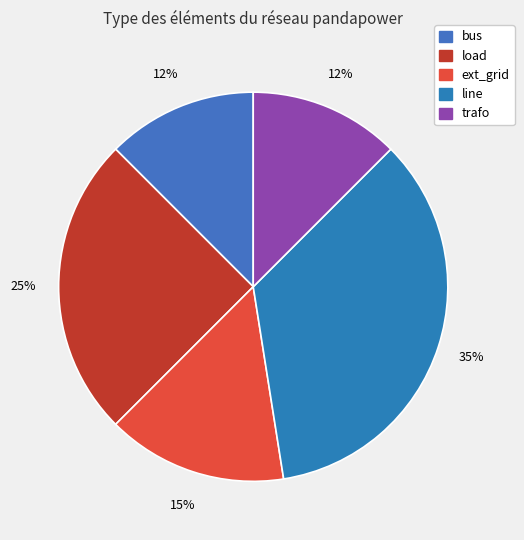

How many segments does this pie chart have?

5